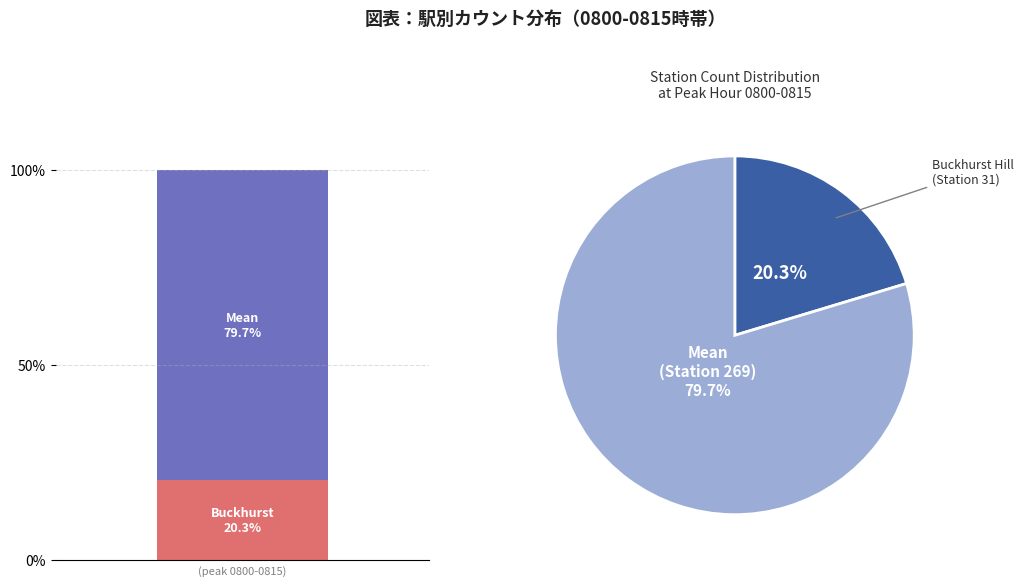

Which category accounts for the majority?

269